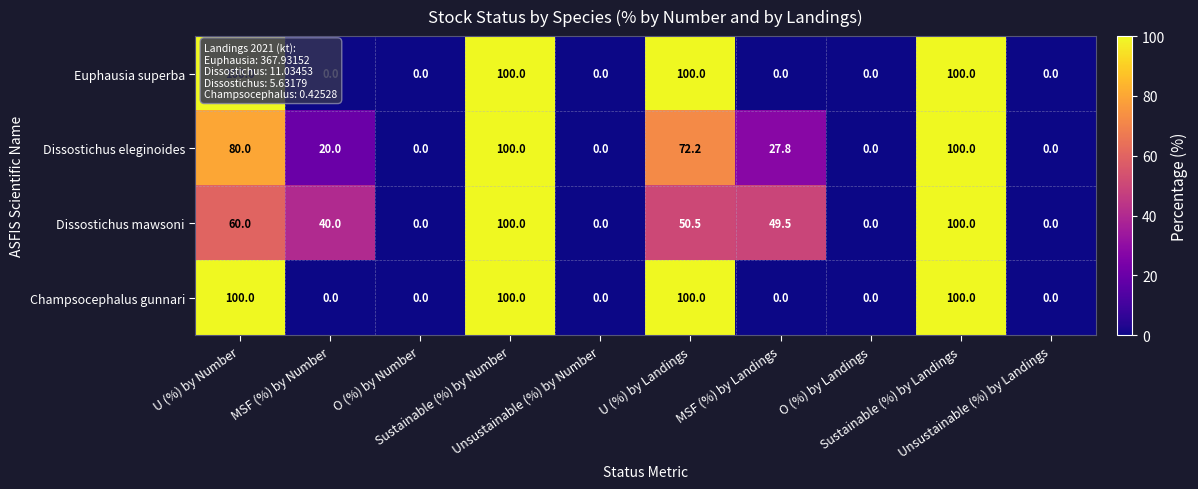

What is the difference between the maximum and minimum values in the Euphausia superba series?

100.0